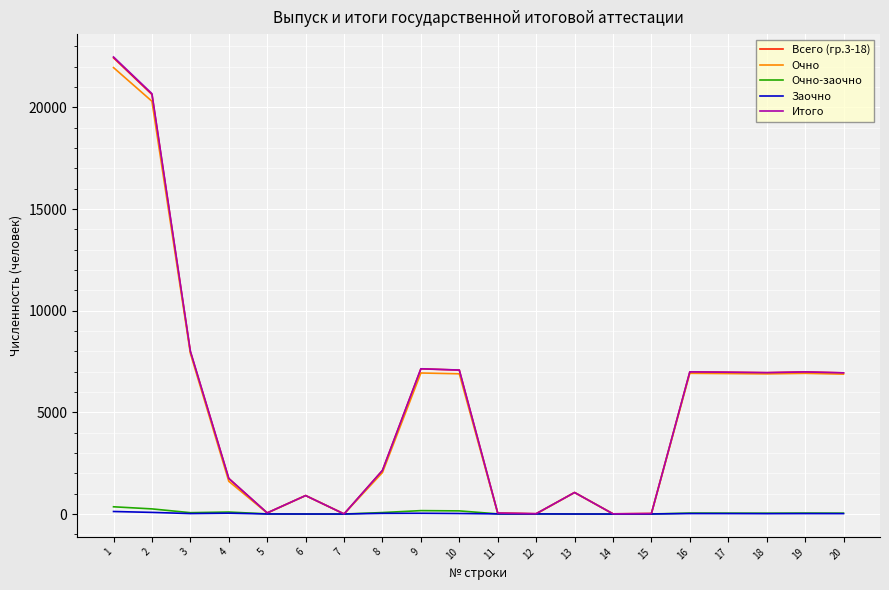

Which series has the widest spread of values?

Итого